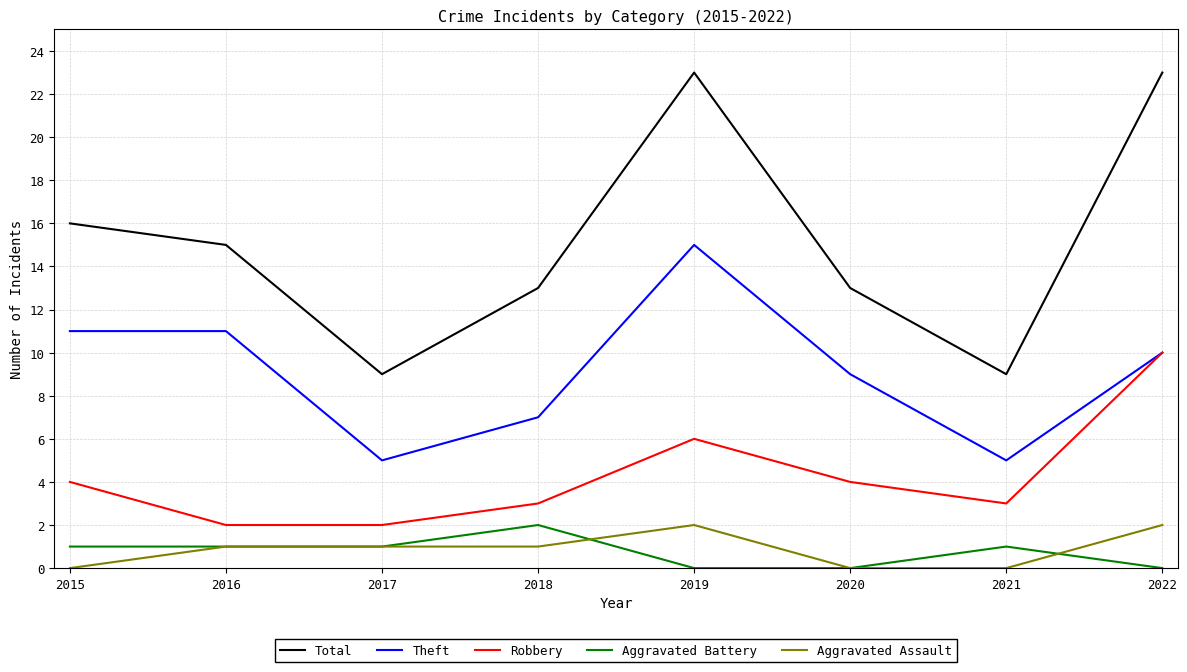

Is the value of Total at 2020 greater than the value of Aggravated Battery at 2015?

Yes